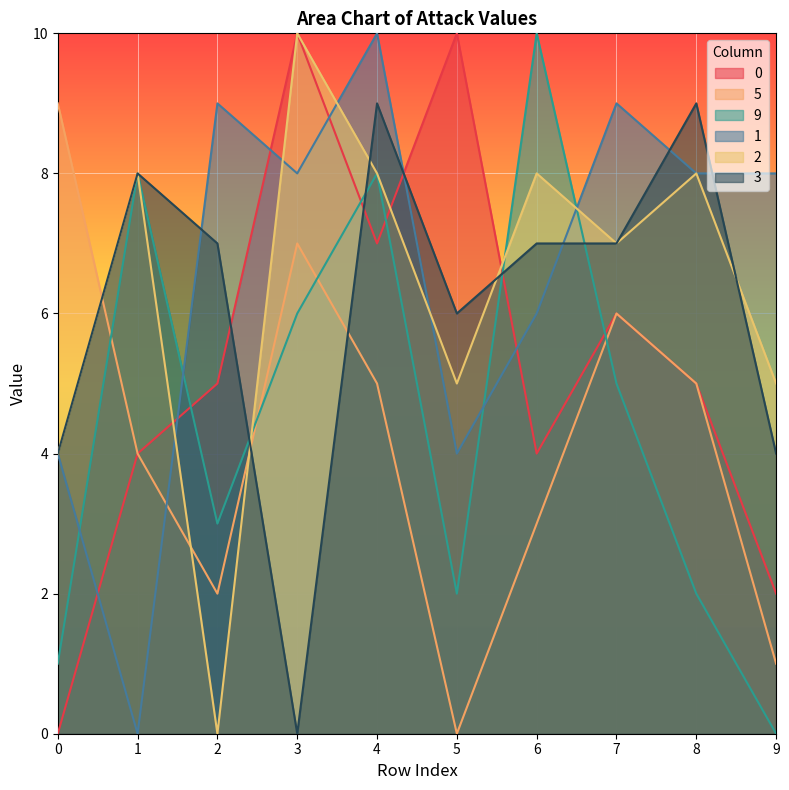

At how many categories does at least one series exceed 4?

10